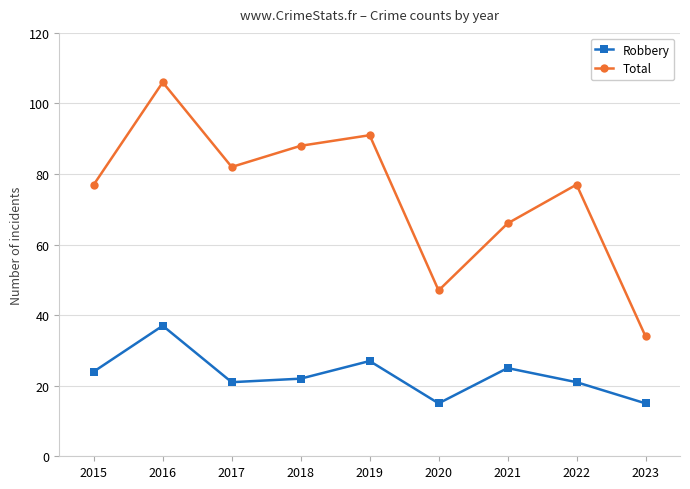

What is the difference between the maximum and minimum values in the Robbery series?

22